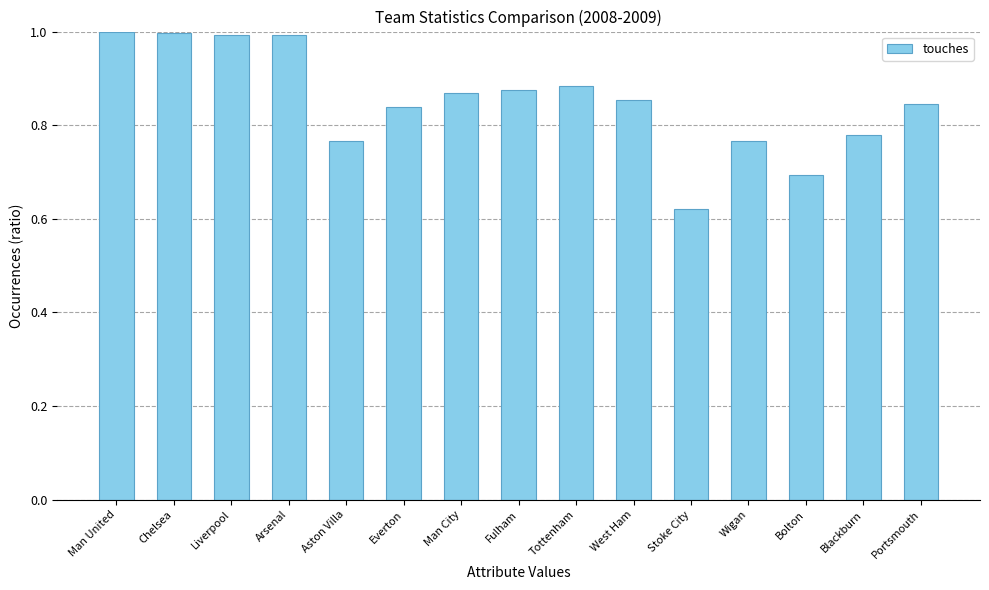

Which category has the lowest value across all series?

Stoke City